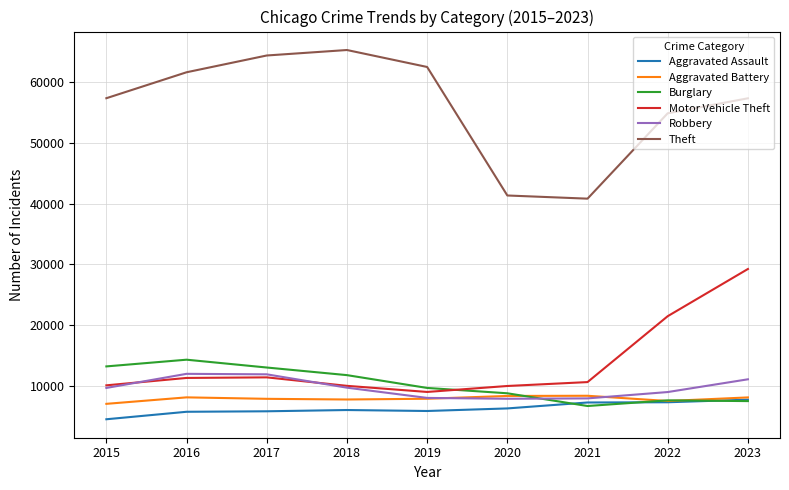

The value of Aggravated Assault at 2023 is 10665. True or false?

False